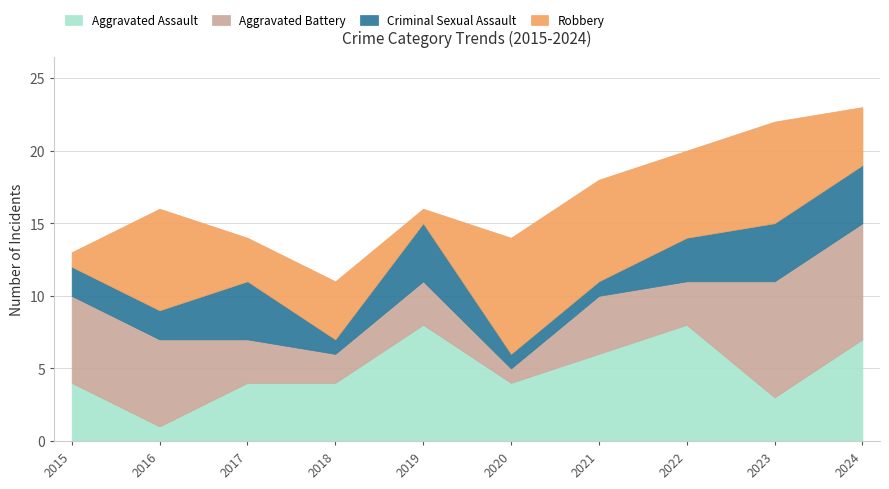

What is the value of the Aggravated Battery point at the 8th from the left?

3